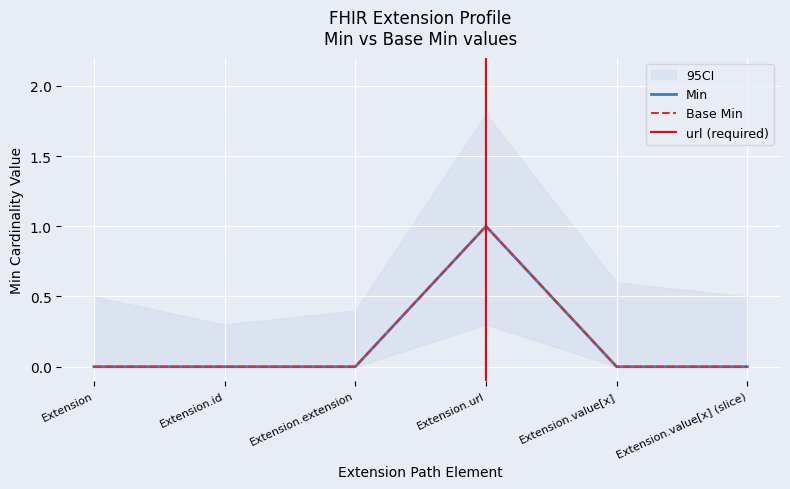

True or false: Base Min and Min cross at least once.

False